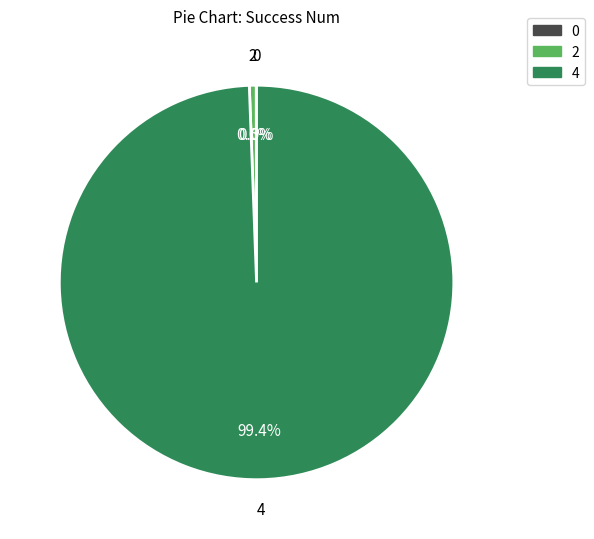

How much of the chart is everything except 2?

99.4%